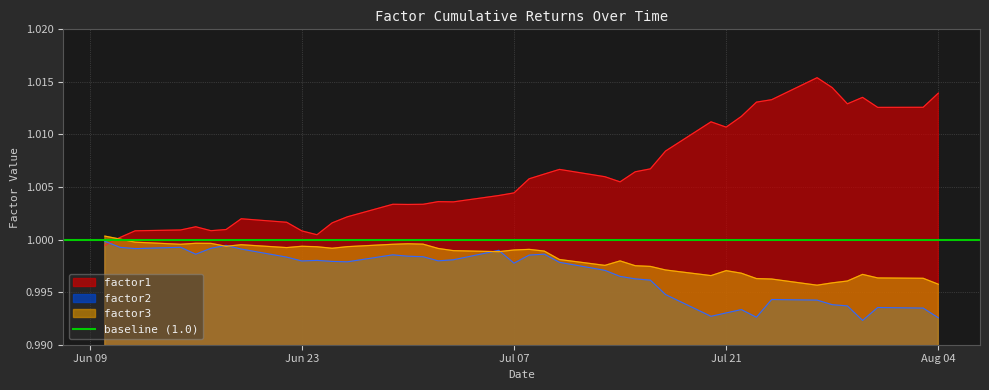

True or false: factor2 and factor3 intersect in this chart.

True